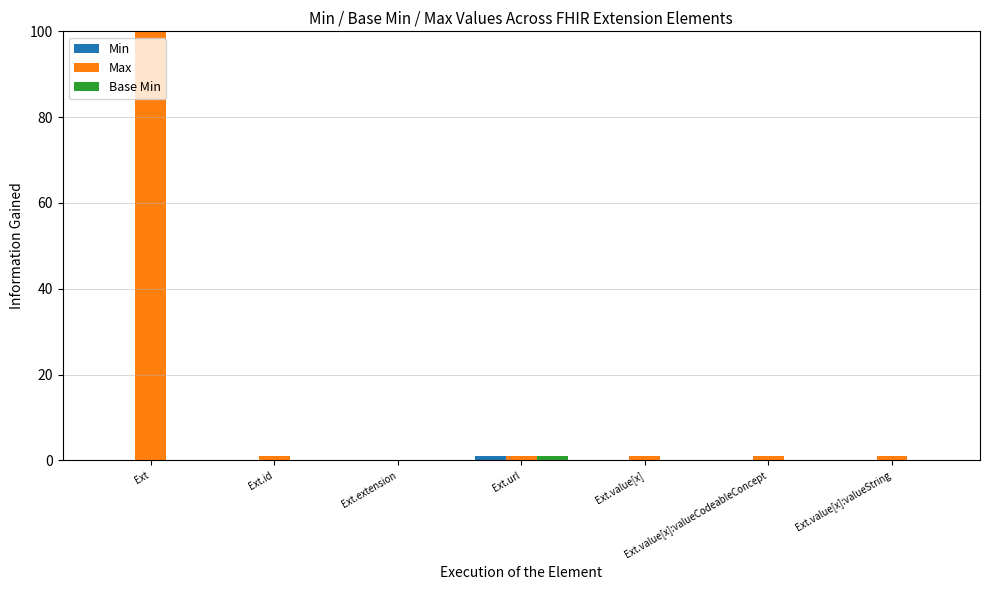

Between Ext and Ext.value[x]:valueCodeableConcept, which series saw the biggest shift?

Max